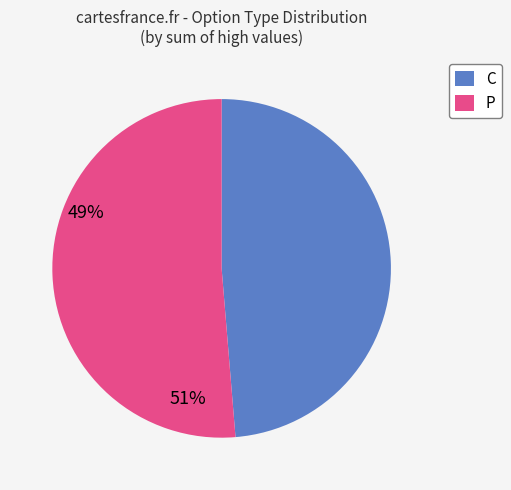

Rank the categories by value from highest to lowest.

P, C